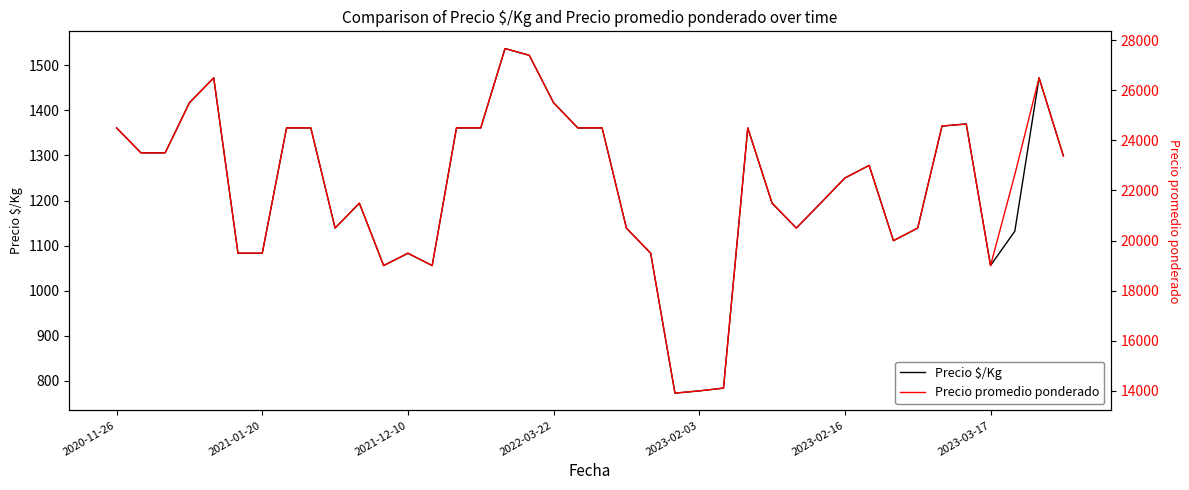

True or false: Precio $/Kg has a value of 1139 at 33.

True